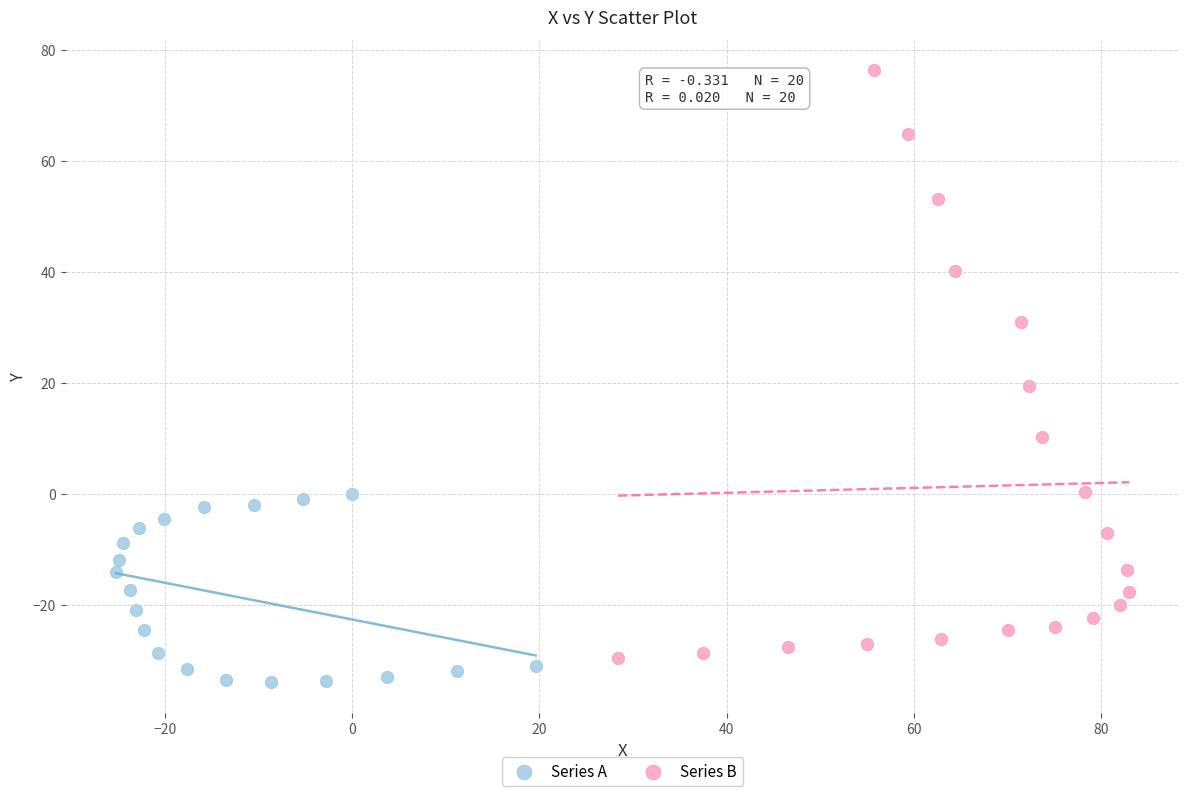

What are all the series names shown in the legend?

Series A, Series B